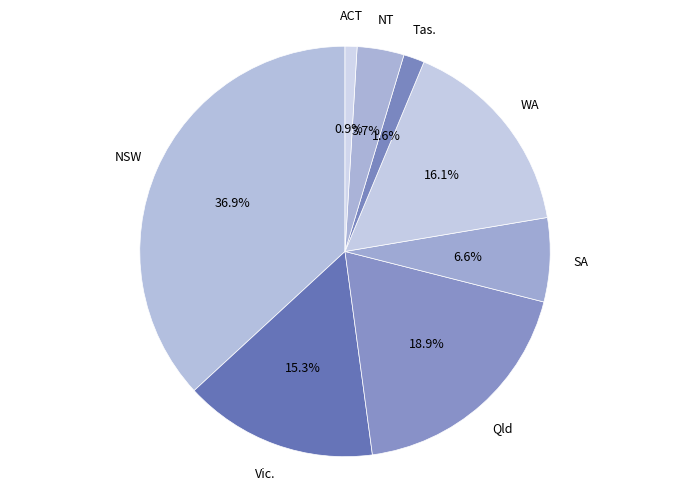

To the nearest percent, what is the average slice percentage?

12%